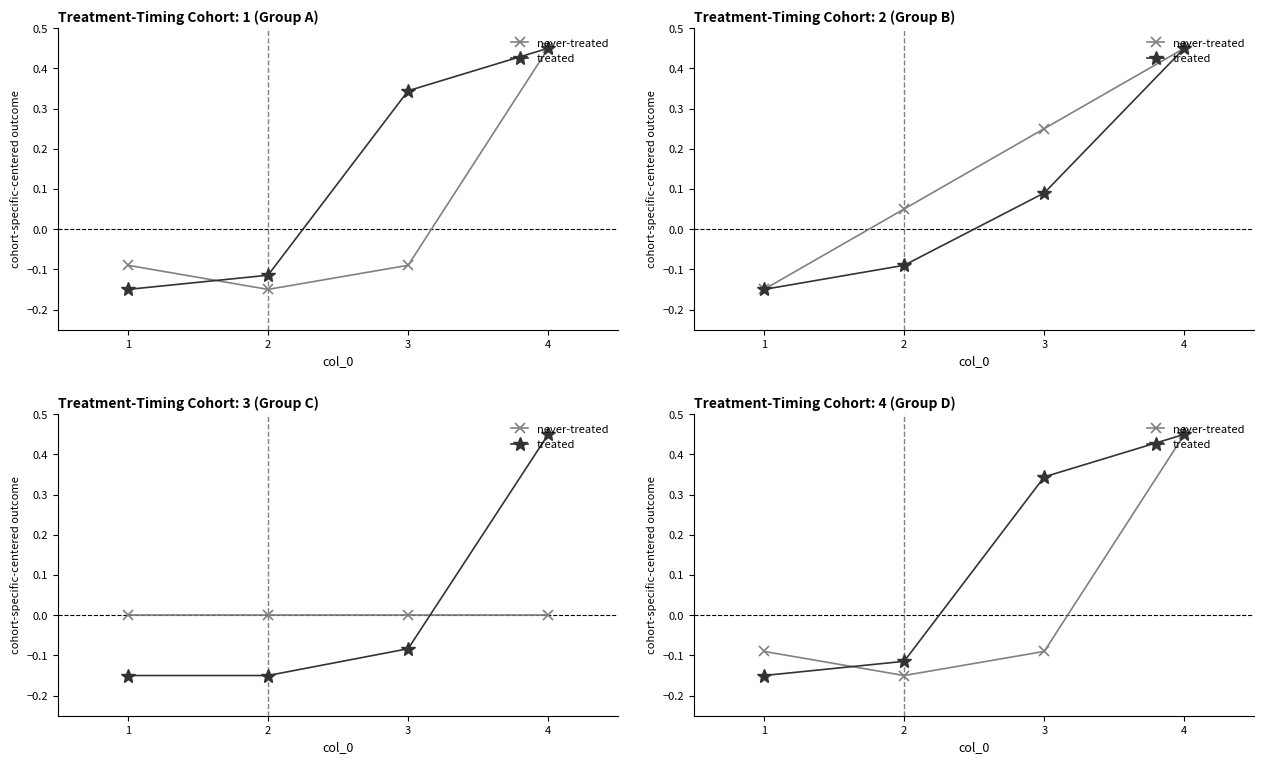

How many times do treated and never-treated cross each other?

1